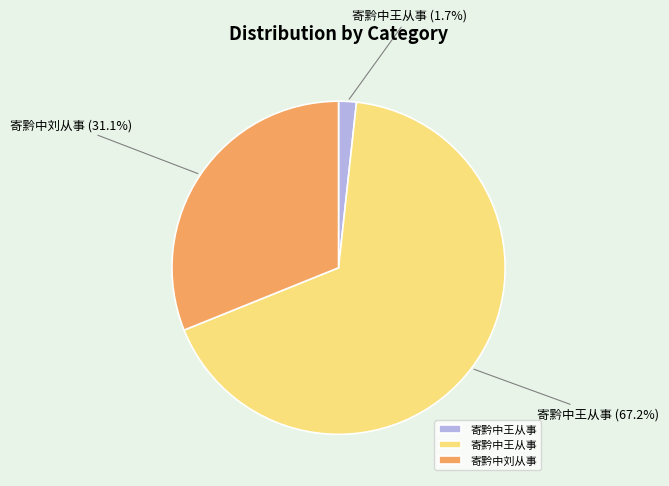

Does any single category account for the majority?

Yes